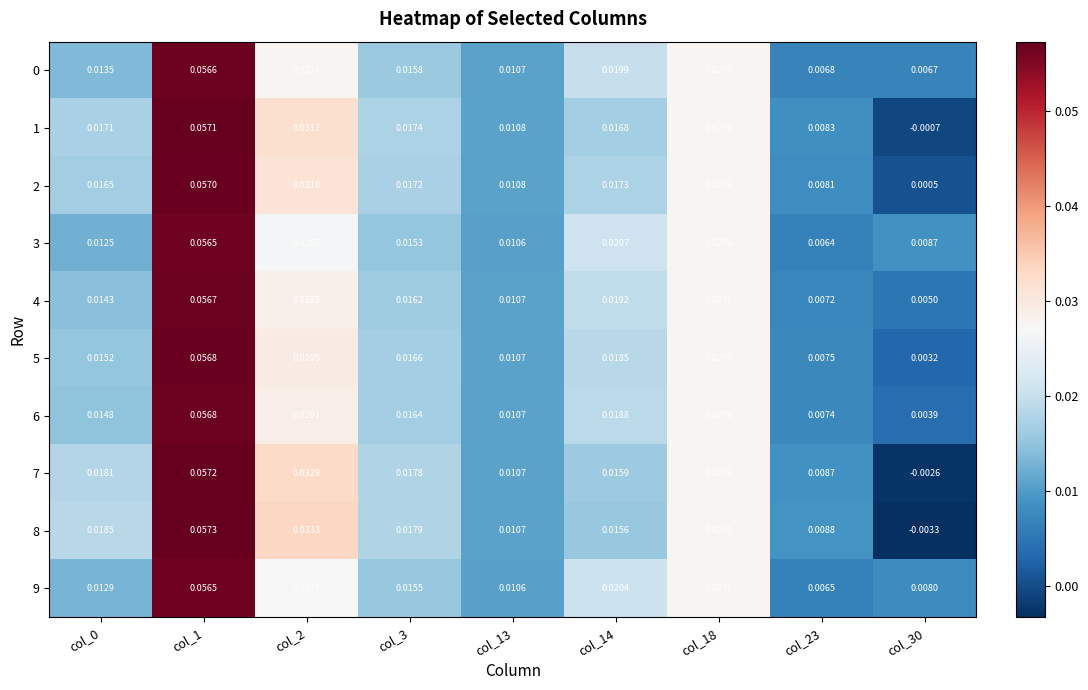

Reading left to right, what are all the values shown in this chart?

0: col_0=0.0	col_1=0.1	col_2=0.0	col_3=0.0	col_13=0.0	col_14=0.0	col_18=0.0	col_23=0.0	col_30=0.0
1: col_0=0.0	col_1=0.1	col_2=0.0	col_3=0.0	col_13=0.0	col_14=0.0	col_18=0.0	col_23=0.0	col_30=-0.0
2: col_0=0.0	col_1=0.1	col_2=0.0	col_3=0.0	col_13=0.0	col_14=0.0	col_18=0.0	col_23=0.0	col_30=0.0
3: col_0=0.0	col_1=0.1	col_2=0.0	col_3=0.0	col_13=0.0	col_14=0.0	col_18=0.0	col_23=0.0	col_30=0.0
4: col_0=0.0	col_1=0.1	col_2=0.0	col_3=0.0	col_13=0.0	col_14=0.0	col_18=0.0	col_23=0.0	col_30=0.0
5: col_0=0.0	col_1=0.1	col_2=0.0	col_3=0.0	col_13=0.0	col_14=0.0	col_18=0.0	col_23=0.0	col_30=0.0
6: col_0=0.0	col_1=0.1	col_2=0.0	col_3=0.0	col_13=0.0	col_14=0.0	col_18=0.0	col_23=0.0	col_30=0.0
7: col_0=0.0	col_1=0.1	col_2=0.0	col_3=0.0	col_13=0.0	col_14=0.0	col_18=0.0	col_23=0.0	col_30=-0.0
8: col_0=0.0	col_1=0.1	col_2=0.0	col_3=0.0	col_13=0.0	col_14=0.0	col_18=0.0	col_23=0.0	col_30=-0.0
9: col_0=0.0	col_1=0.1	col_2=0.0	col_3=0.0	col_13=0.0	col_14=0.0	col_18=0.0	col_23=0.0	col_30=0.0